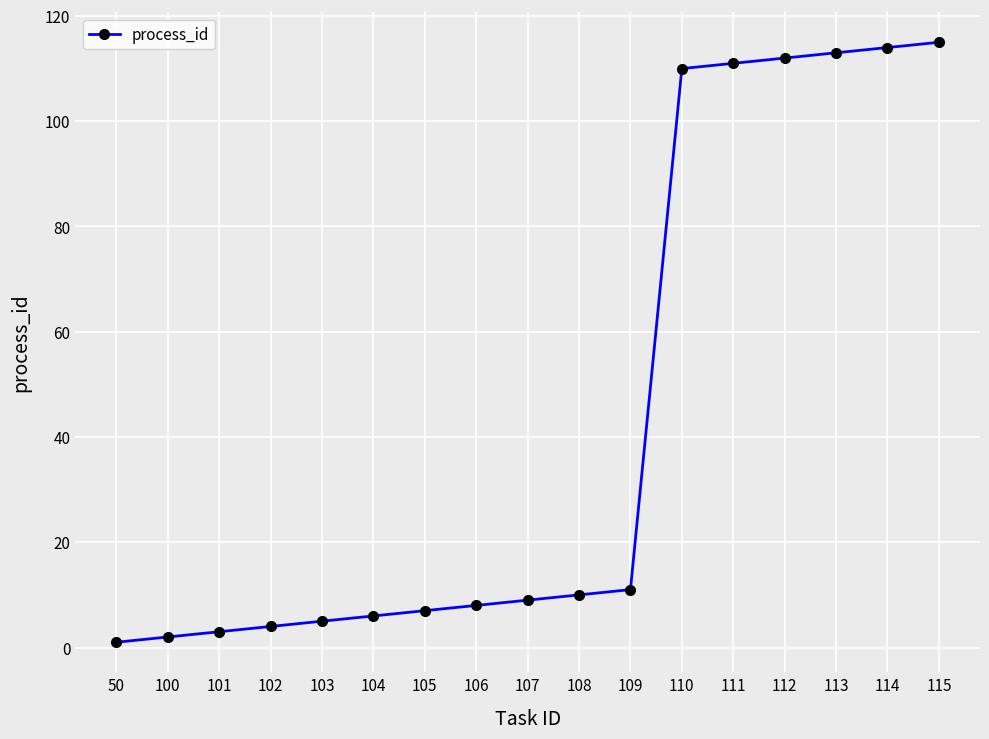

What is the smallest value displayed?

1